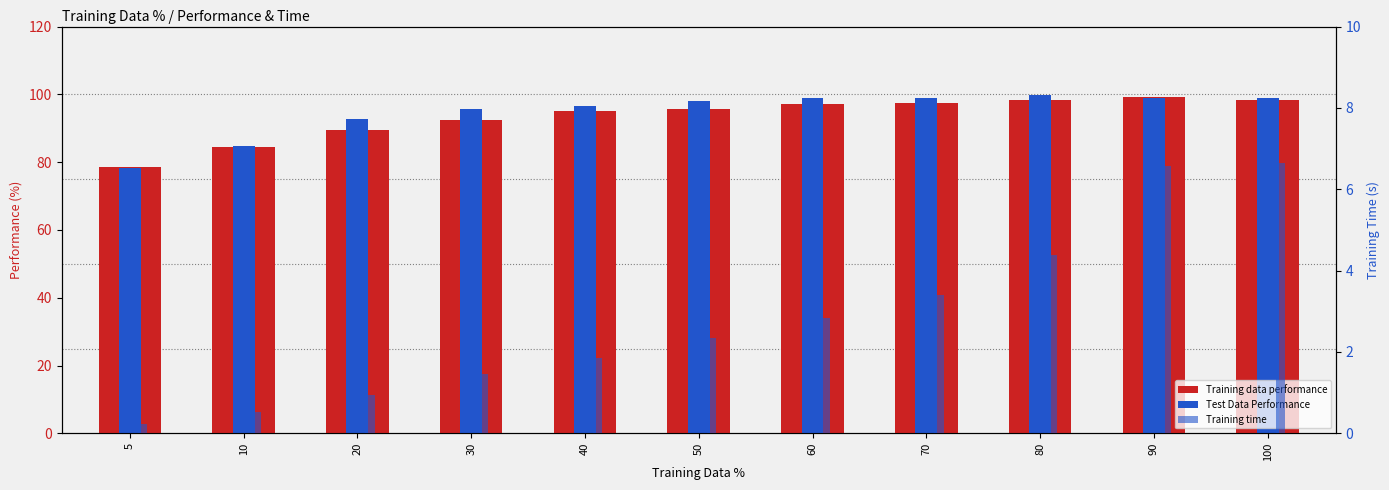

Reading left to right, list all the values displayed in this chart.

Training data performance: 78.5	84.5	89.6	92.5	95.2	95.5	97.1	97.5	98.3	99.1	98.4
Test Data Performance: 78.4	84.8	92.7	95.8	96.5	98.1	98.8	99.0	99.8	99.0	98.8
Training time: 0.2	0.5	0.9	1.5	1.9	2.4	2.8	3.4	4.4	6.6	6.6